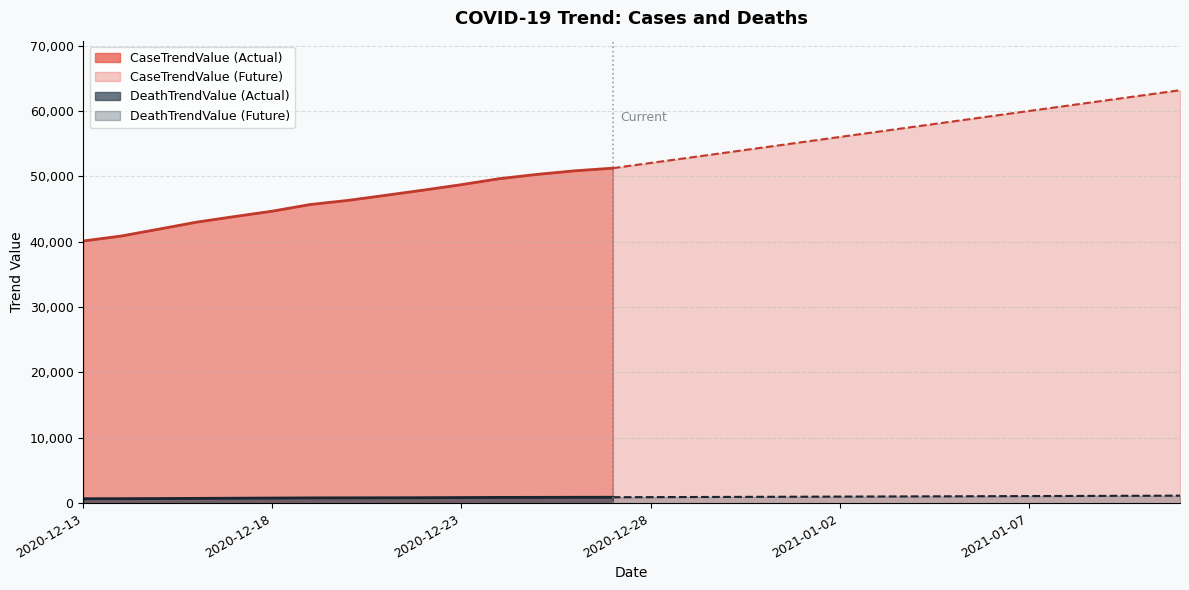

How many lines are shown in the chart?

2